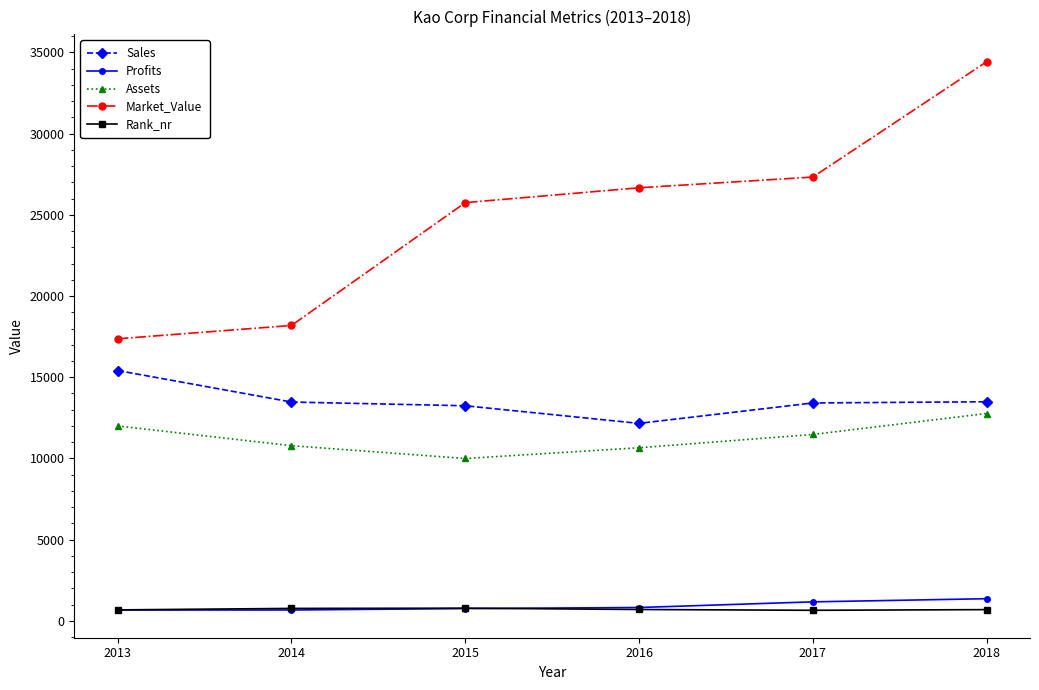

What is the total value across all series at 2015?

50514.9